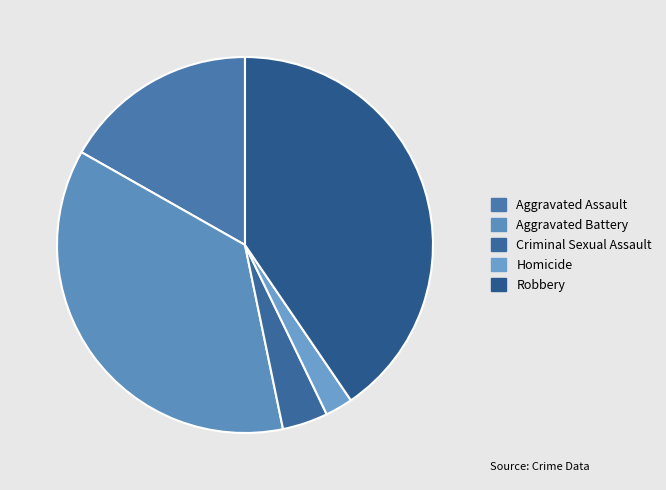

To the nearest percent, what portion does Robbery represent?

40%